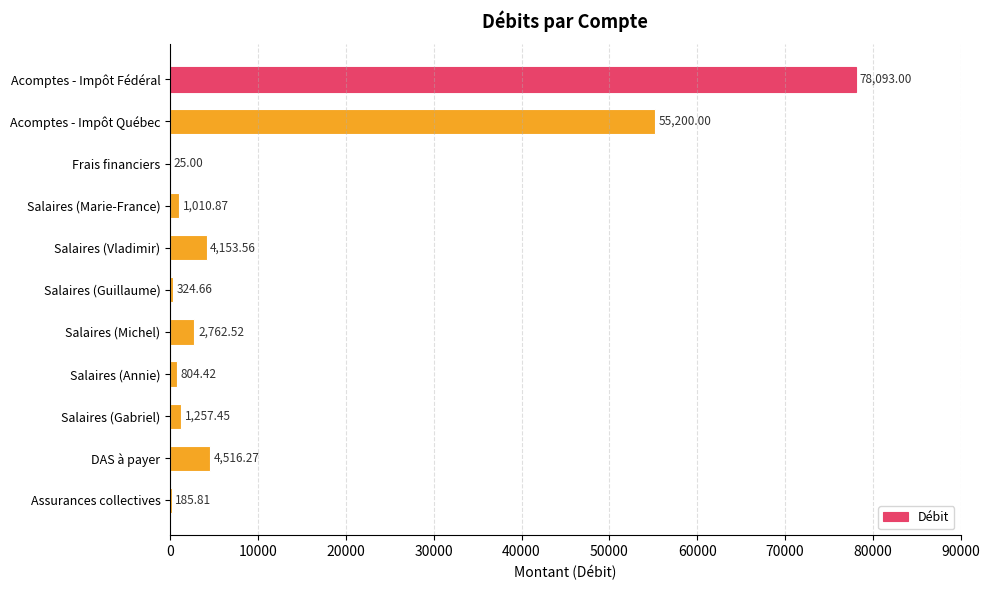

What is the sum of the values at Salaires (Annie) and Acomptes - Impôt Fédéral?

78897.4